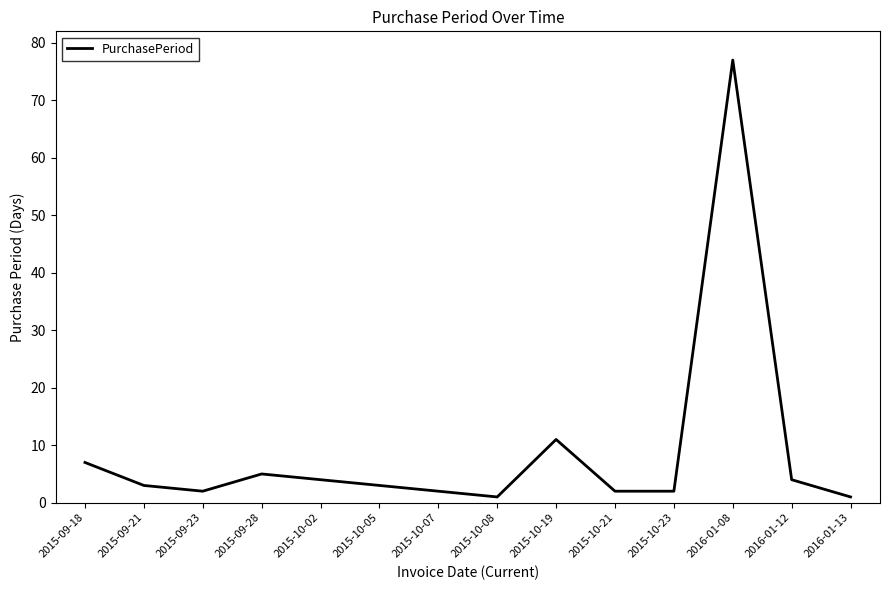

What is the ratio of the value at 2015-10-02 to the value at 2015-10-19?

0.4